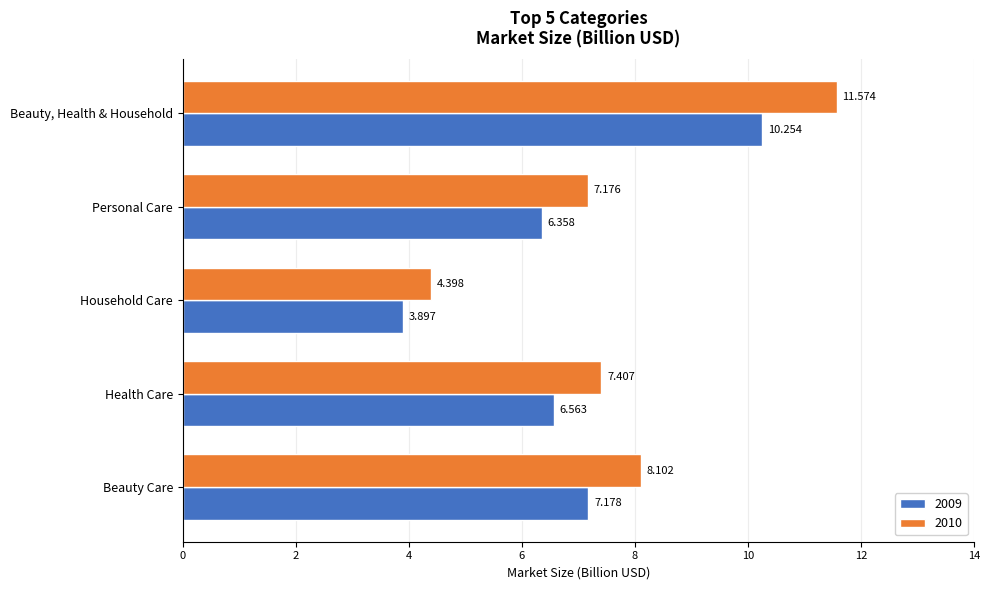

Which label corresponds to the smallest value in the chart?

Household Care